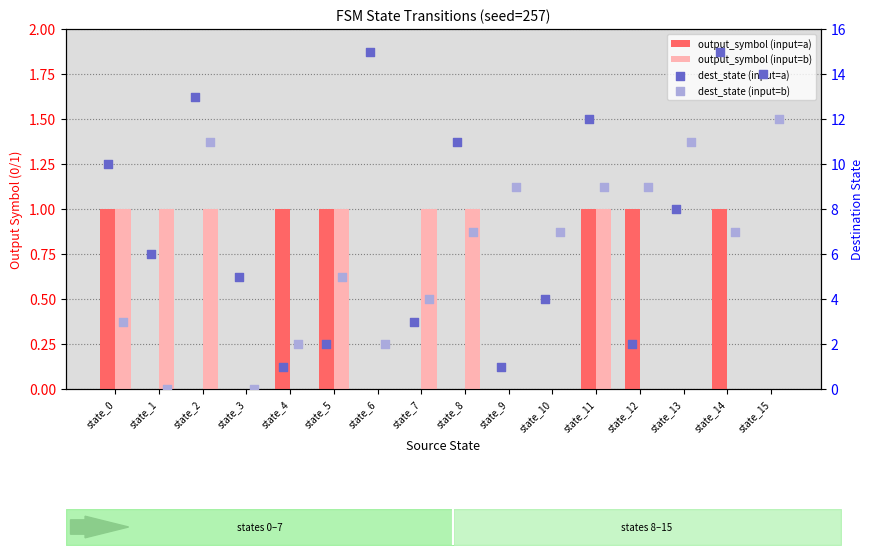

What is the total value across all series at state_14?

23